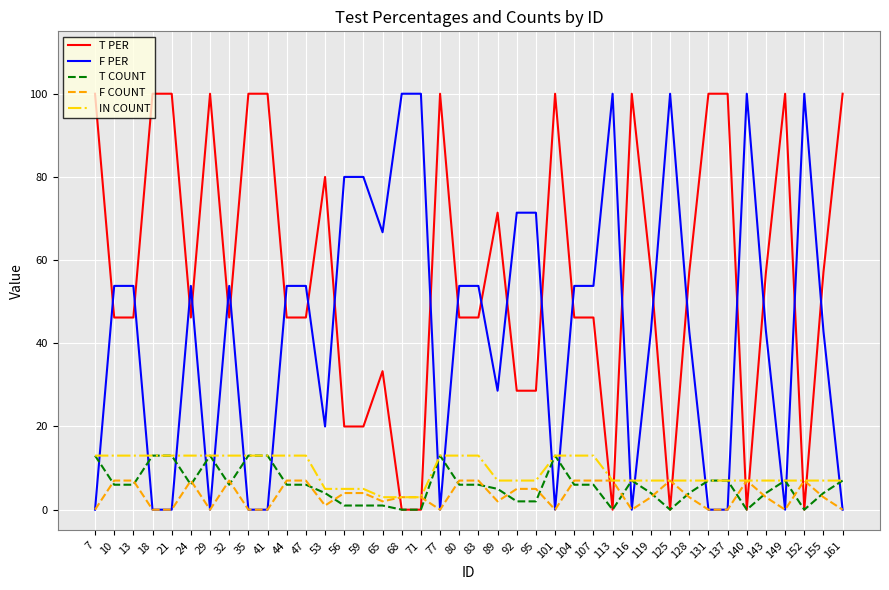

True or false: F PER has a value of 51.1 at 35.

False